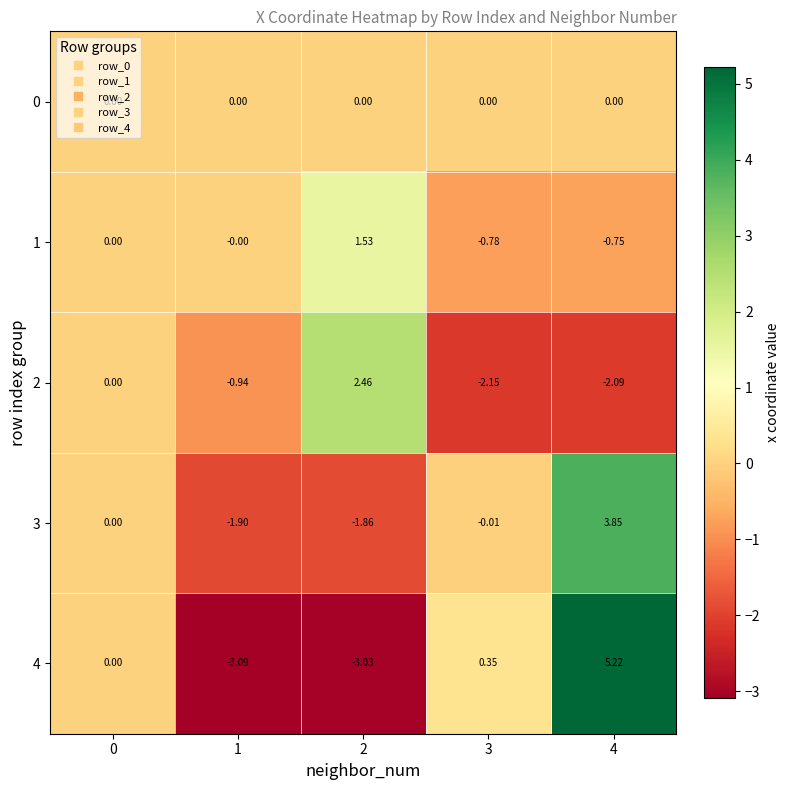

Is the value of 3 at 1 greater than the value of 1 at 0?

No